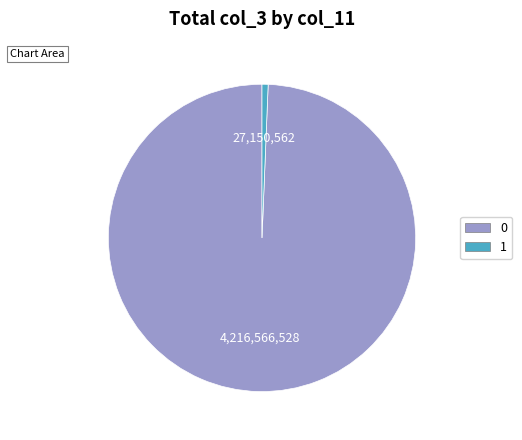

Is there any slice that represents more than half of the pie?

Yes